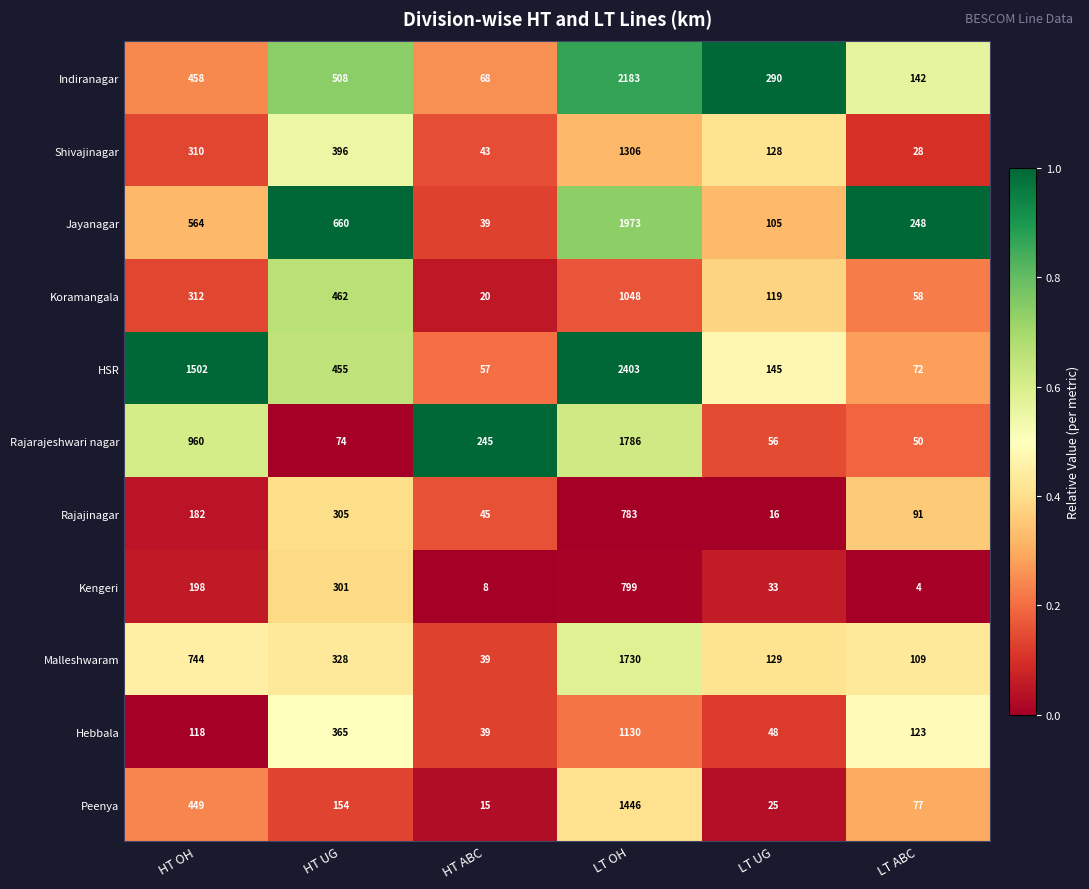

Which series has the widest spread of values?

HSR